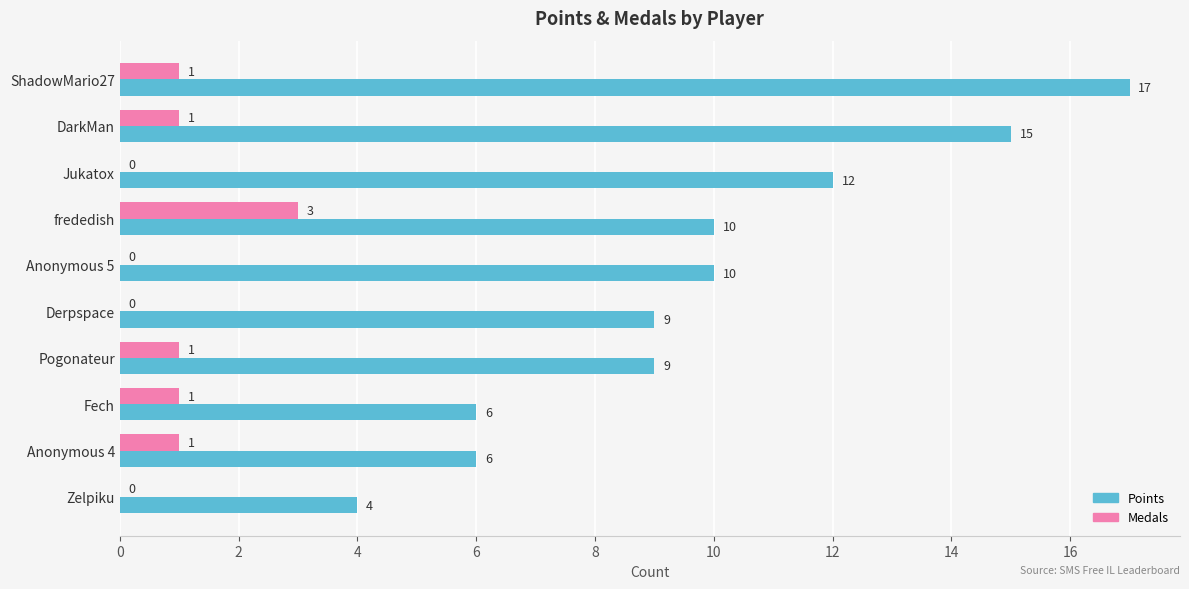

The value of Points at Fech is 6. True or false?

True